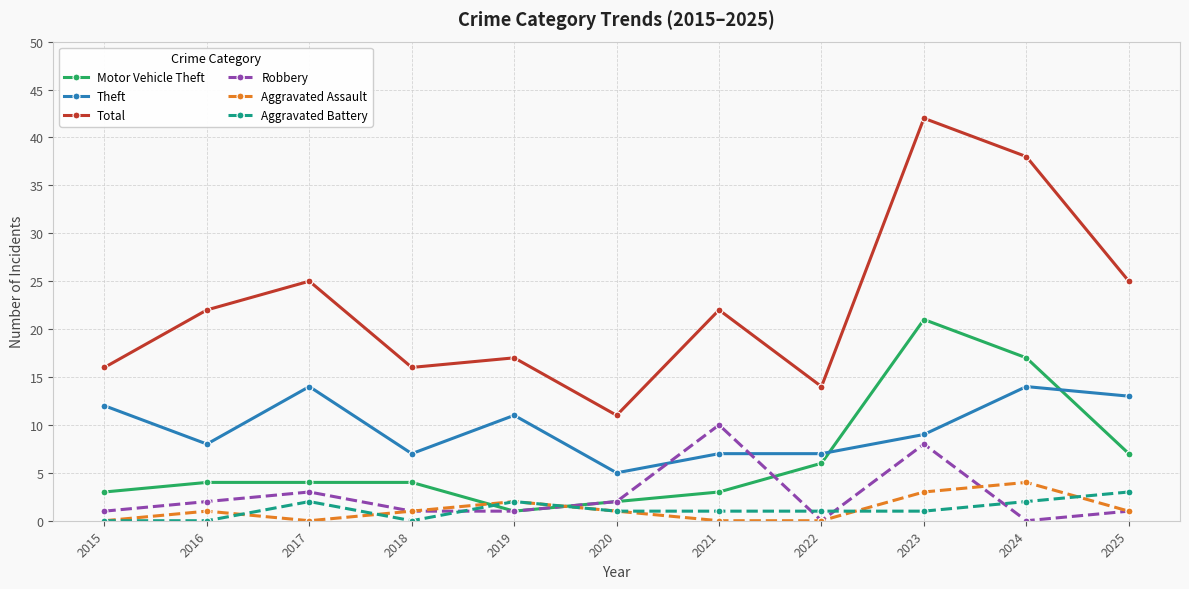

What is the difference between the second highest and second lowest values in the Theft series?

7